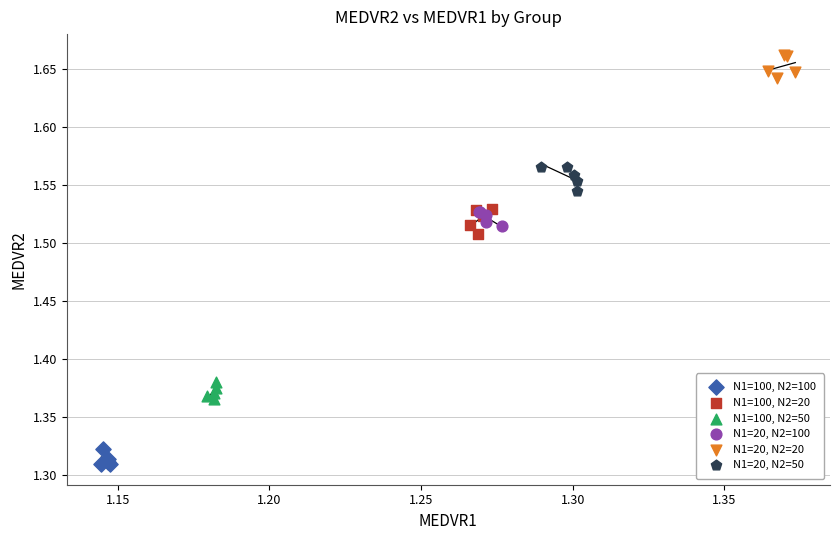

Which series contains the lowest Y value?

N1=100, N2=100